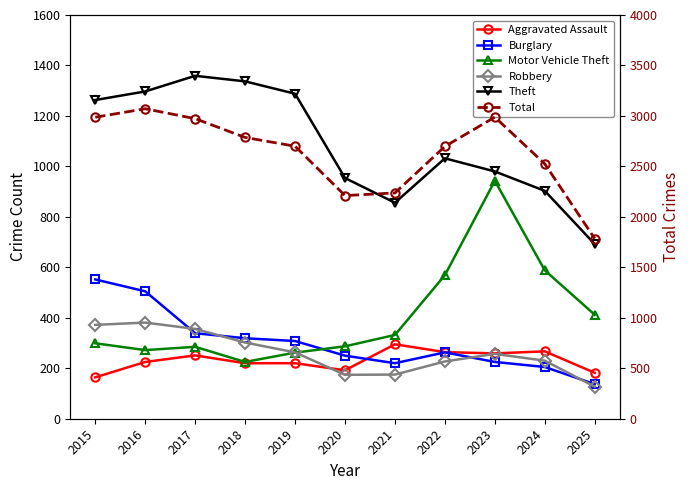

What is the difference between the Robbery values at 2016 and 2023?

124